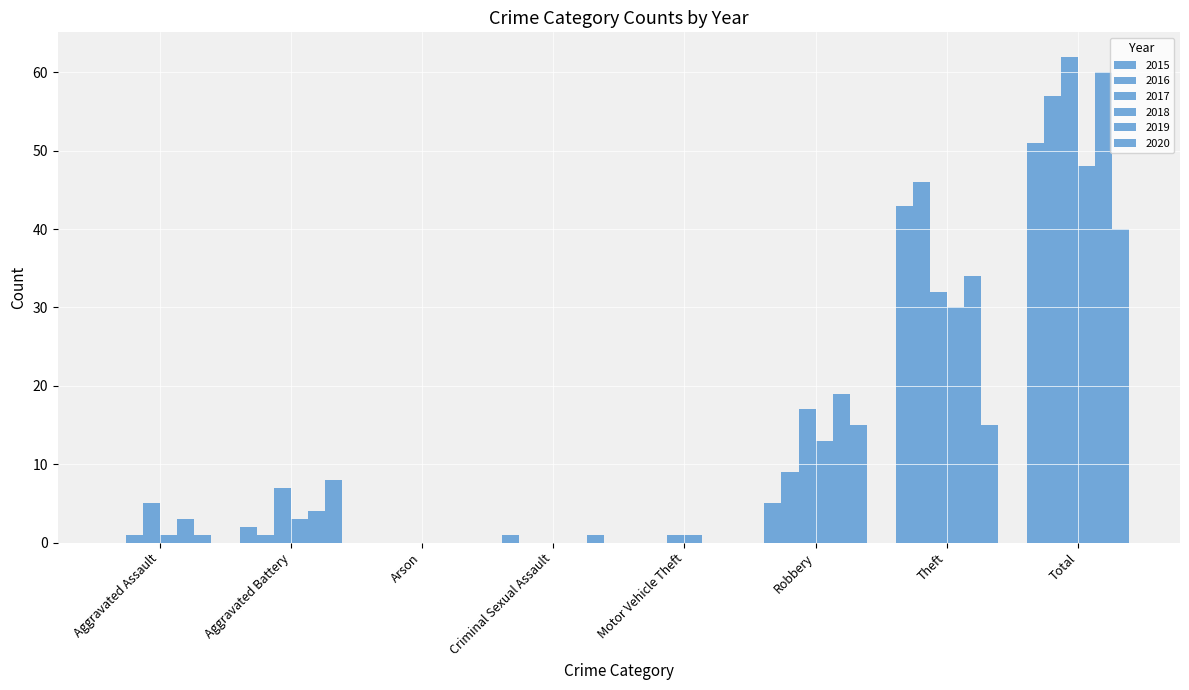

Are the bars horizontal?

No